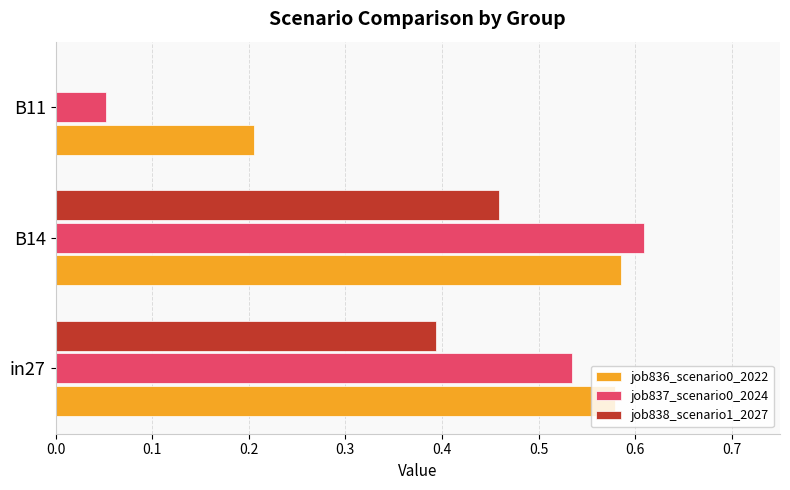

What is the total value across all series at in27?

1.5